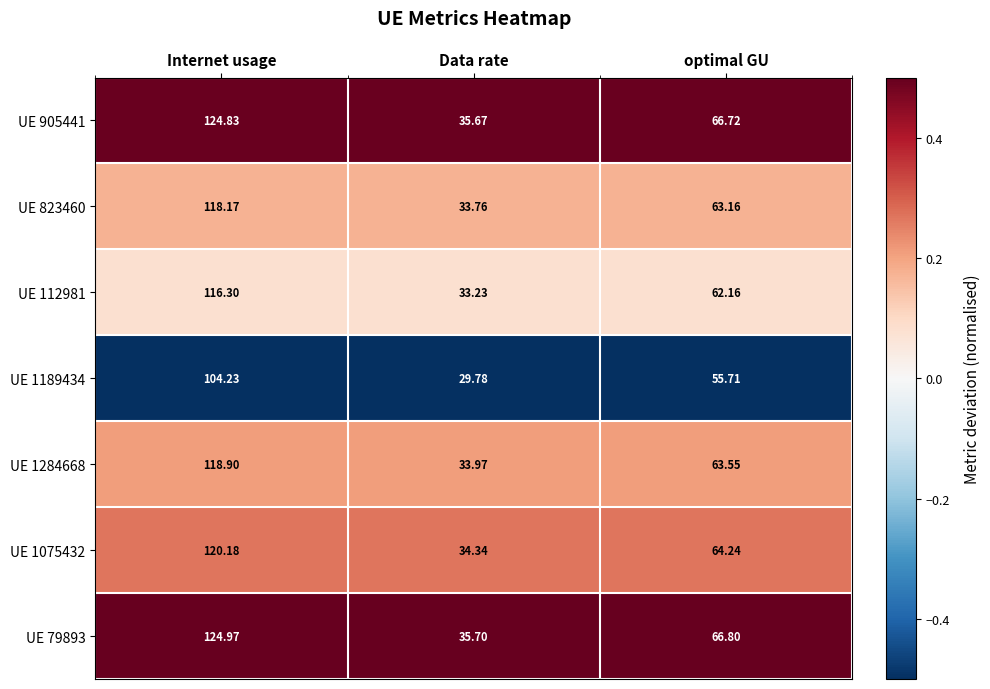

What is the smallest value displayed?

29.8